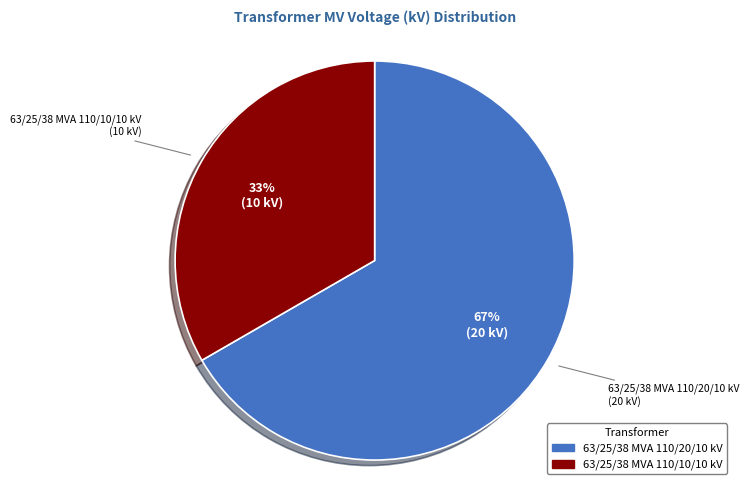

Approximately how many times larger is the value at 63/25/38 MVA 110/10/10 kV compared to 63/25/38 MVA 110/20/10 kV?

0.5